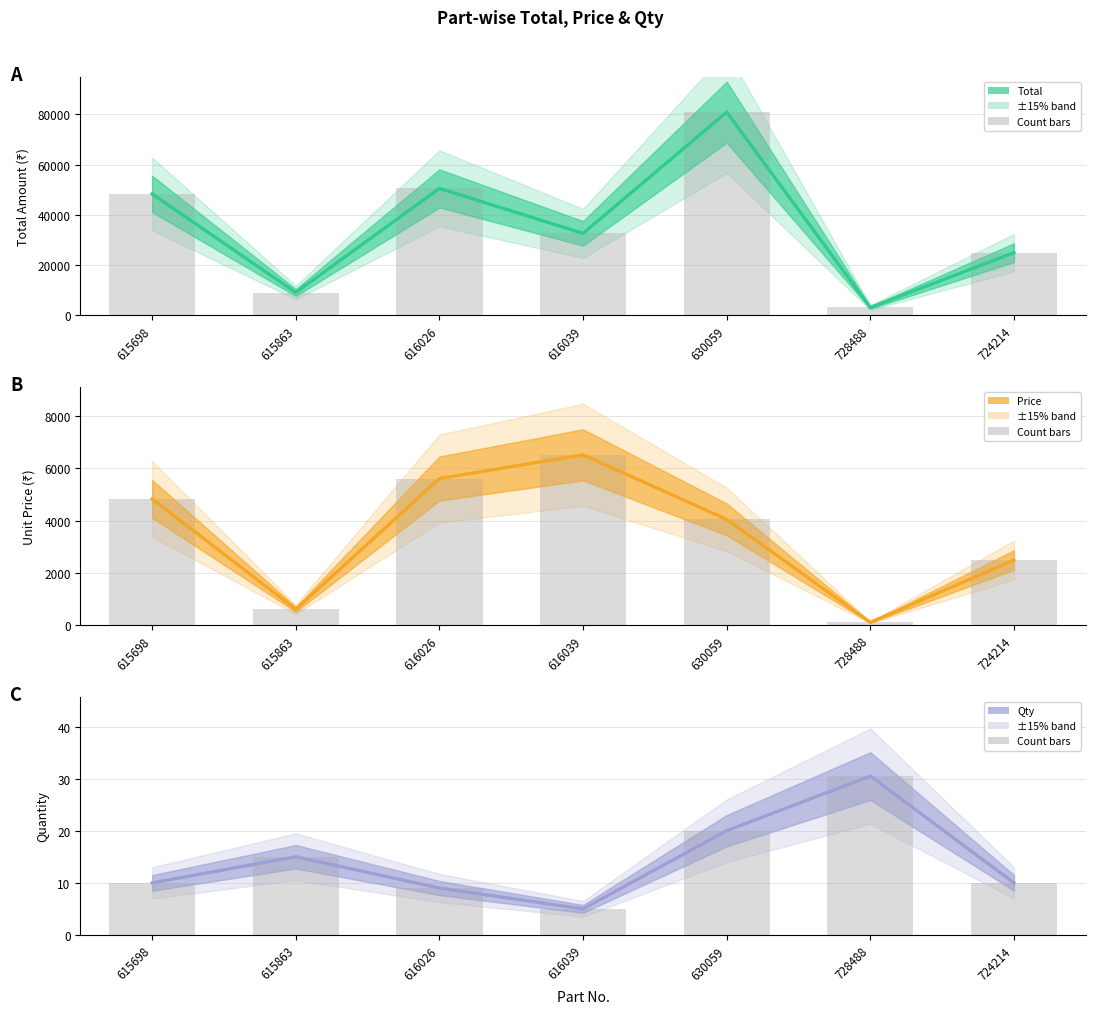

What is the difference between the maximum and minimum values in the Total series?

77910.0